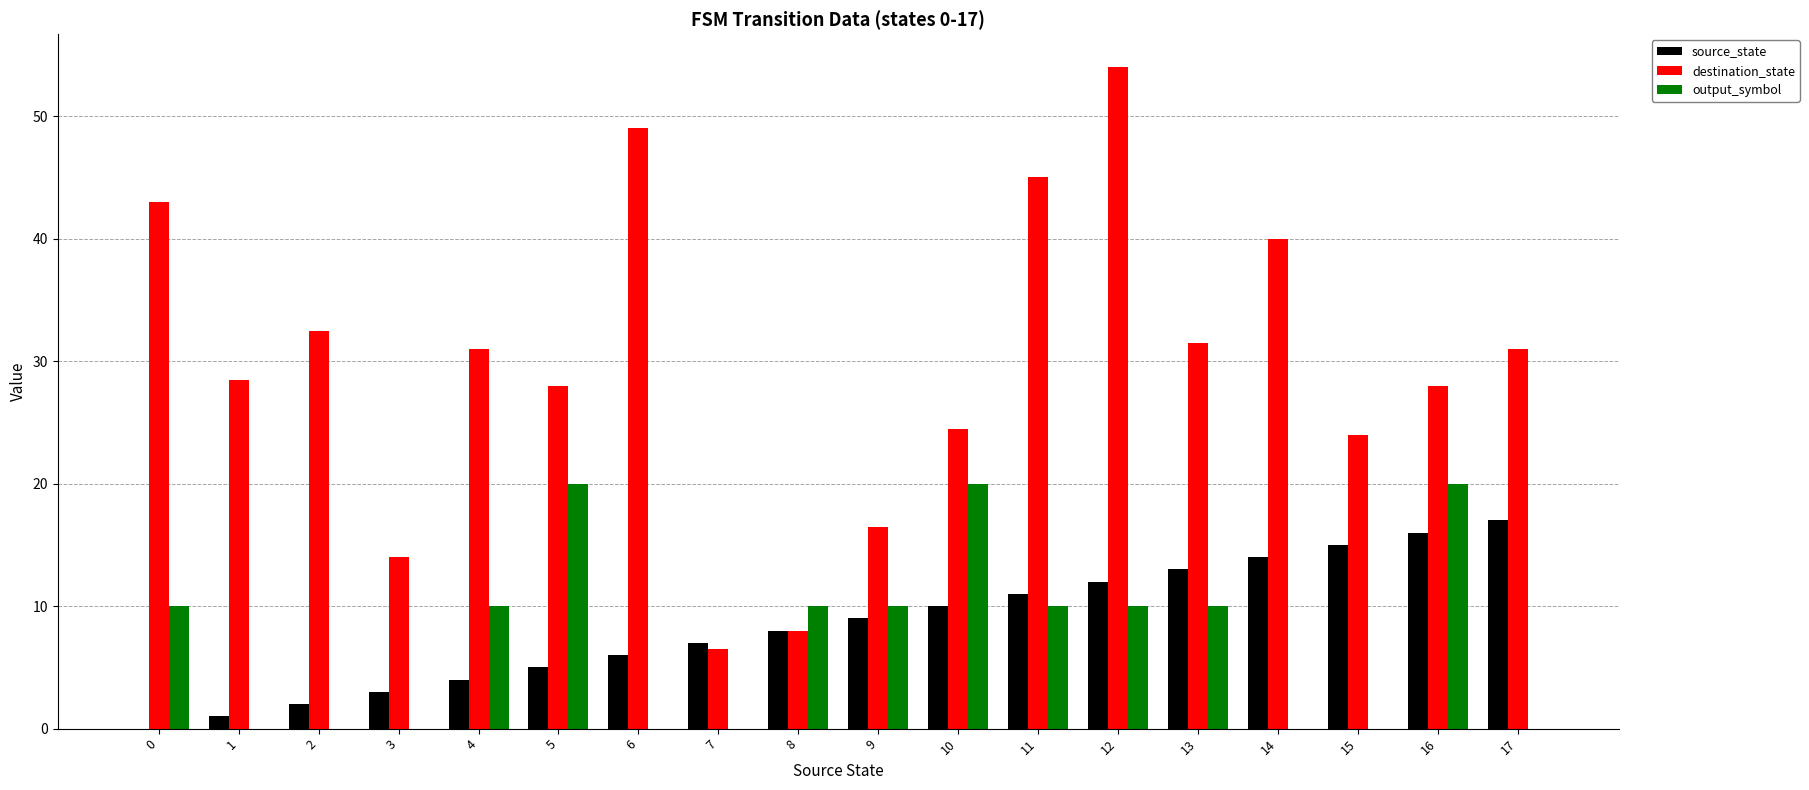

What is the highest value of the output_symbol series?

20.0